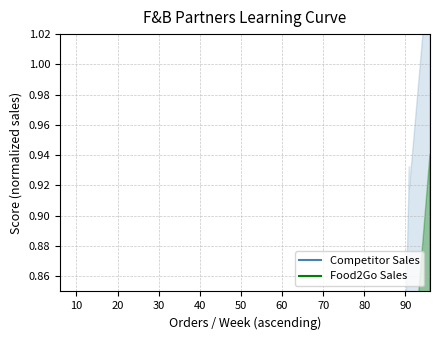

Reading left to right, what are all the values shown in this chart?

Competitor Sales: 0.3	0.3	0.2	0.2	0.2	0.3	0.4	0.4	0.5	0.6	0.6	0.7	0.5	0.5	0.5	0.4	0.6	0.8	0.6	0.7
Food2Go Sales: 0.1	0.1	0.2	0.1	0.3	0.4	0.5	0.6	0.5	0.5	0.4	0.3	0.5	0.5	0.5	0.6	0.6	0.6	0.6	0.8